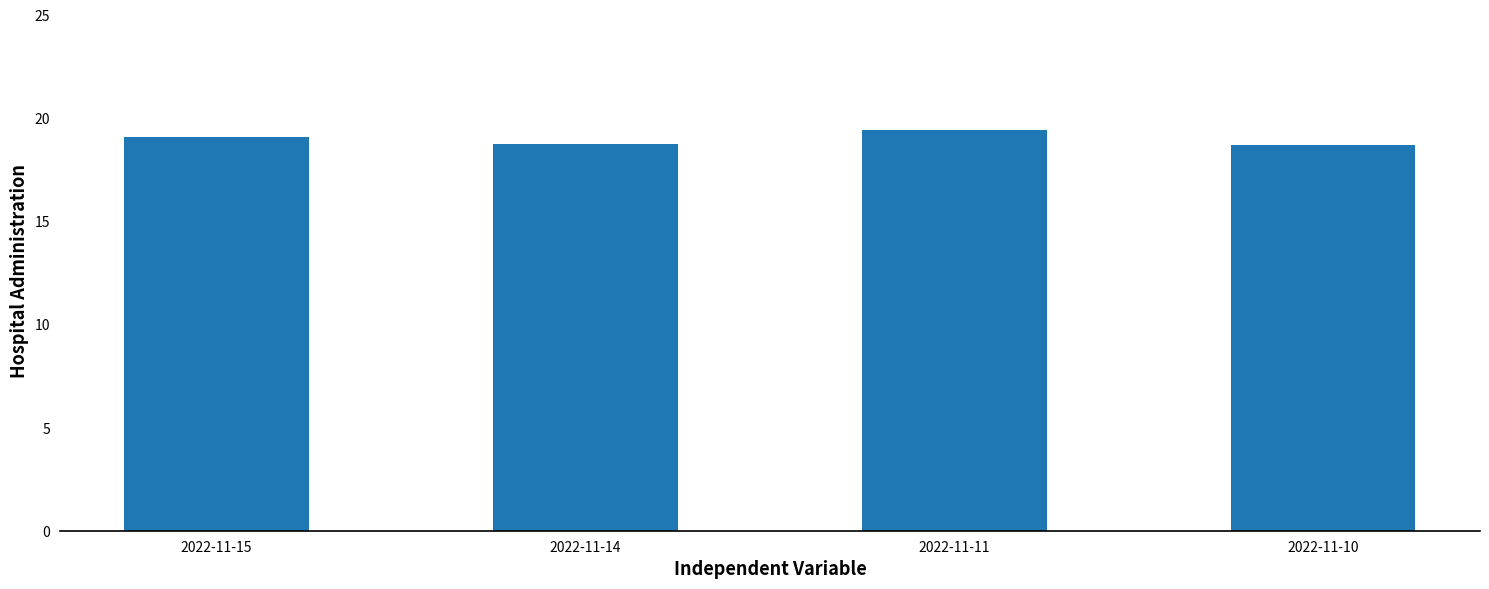

How many bars are there in total?

4